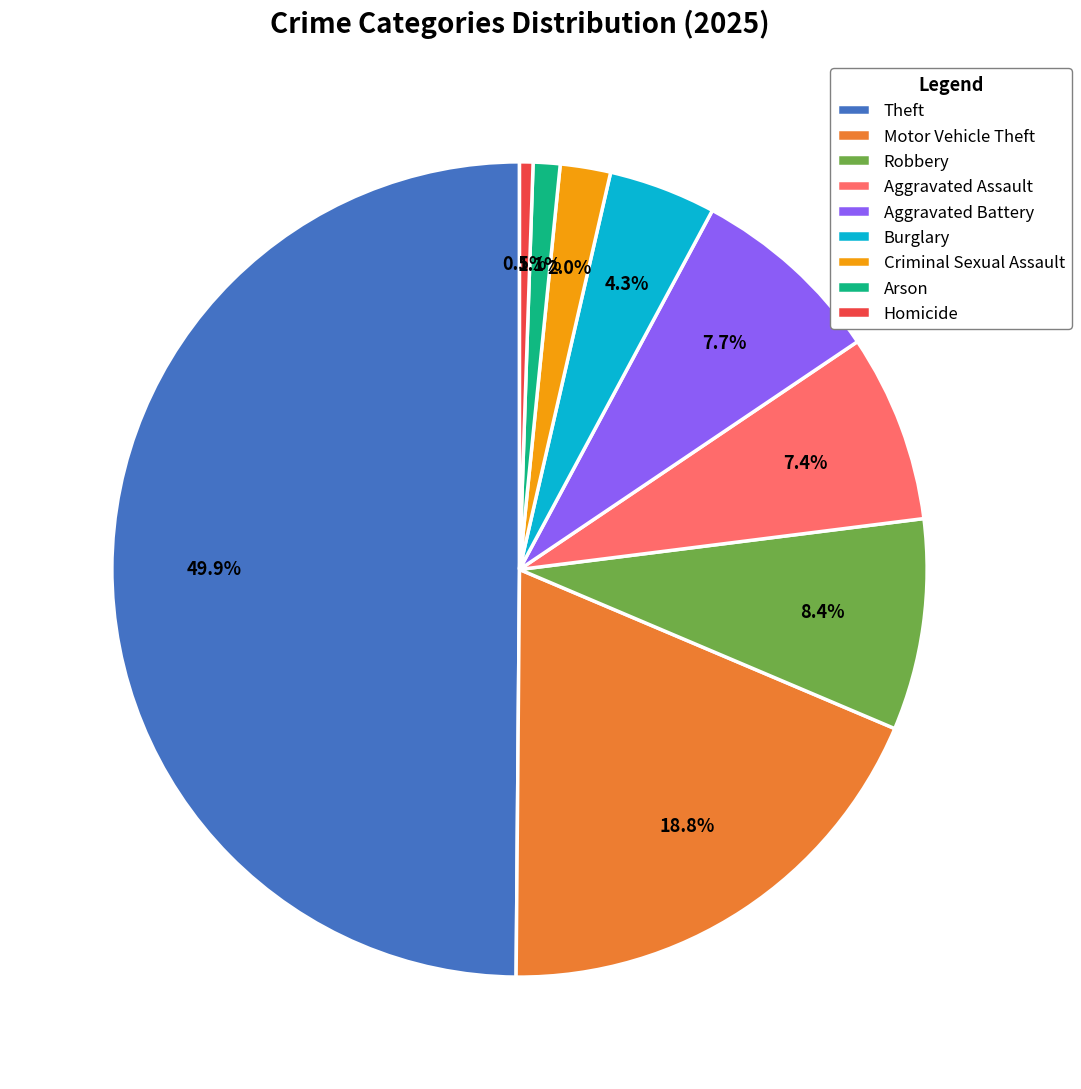

What is the largest slice in the pie chart?

Theft